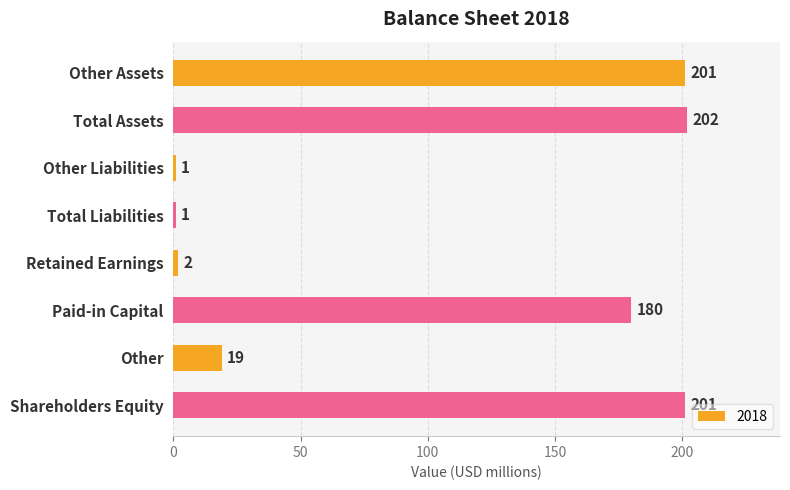

The chart shows a value of 333 at Other Assets. True or false?

False